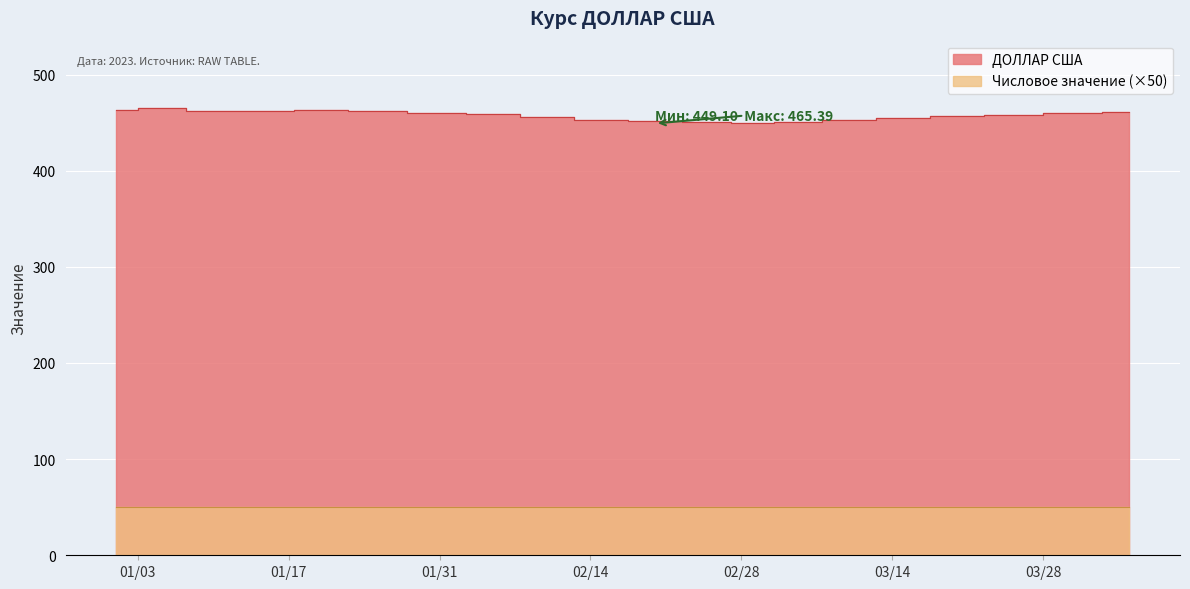

At which category does the data reach its first local peak?

2023-01-05